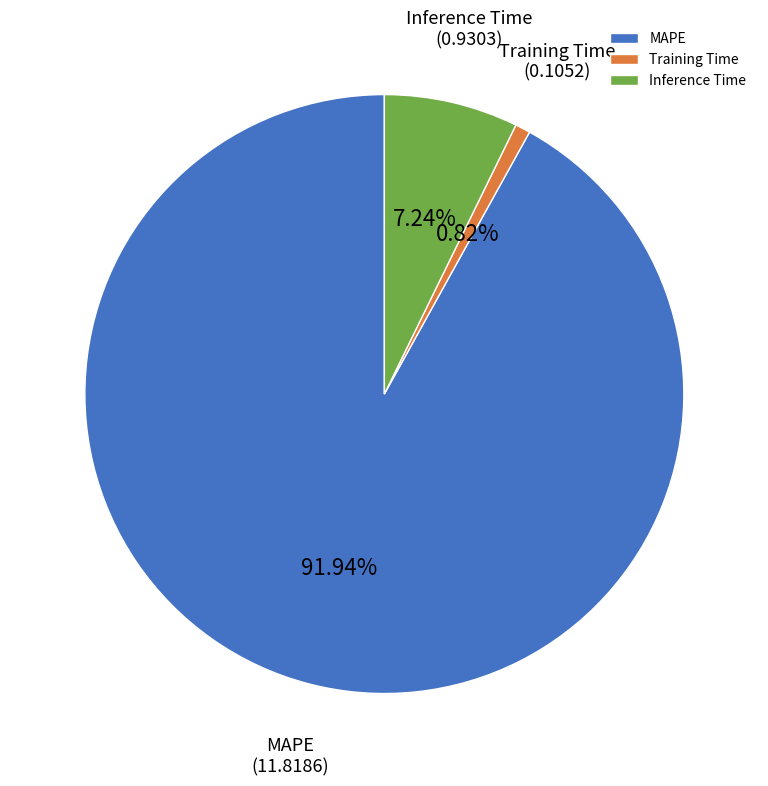

Which has a higher value, MAPE or Training Time?

MAPE